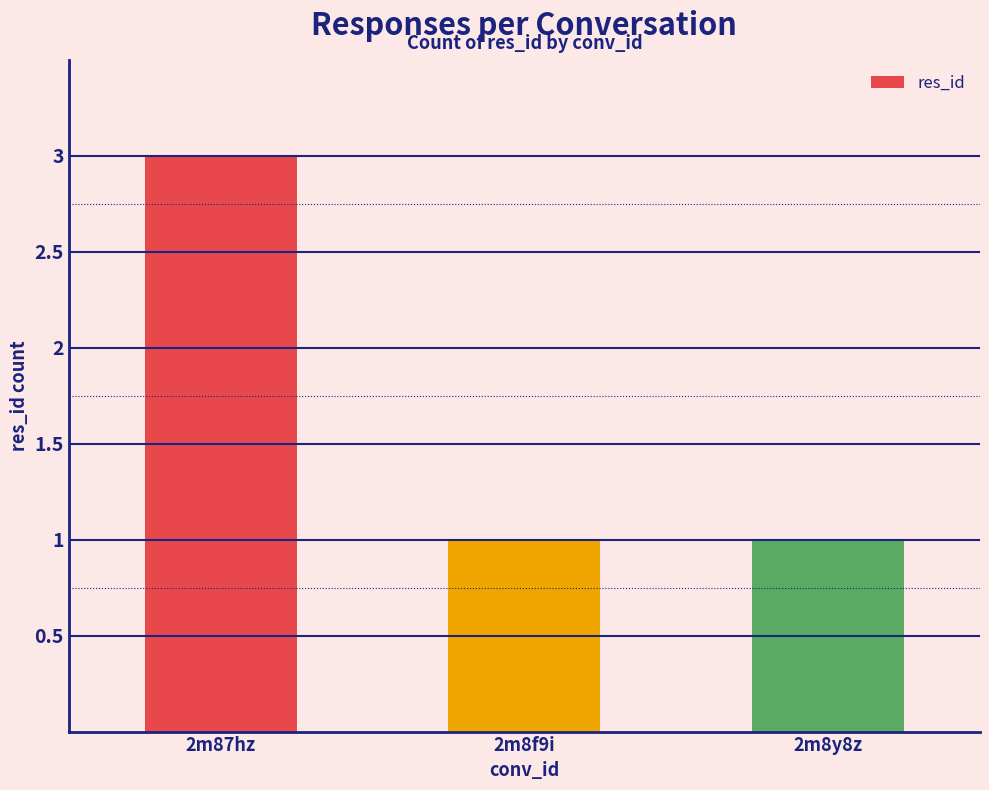

What is the sum of the values at 2m87hz and 2m8y8z?

4